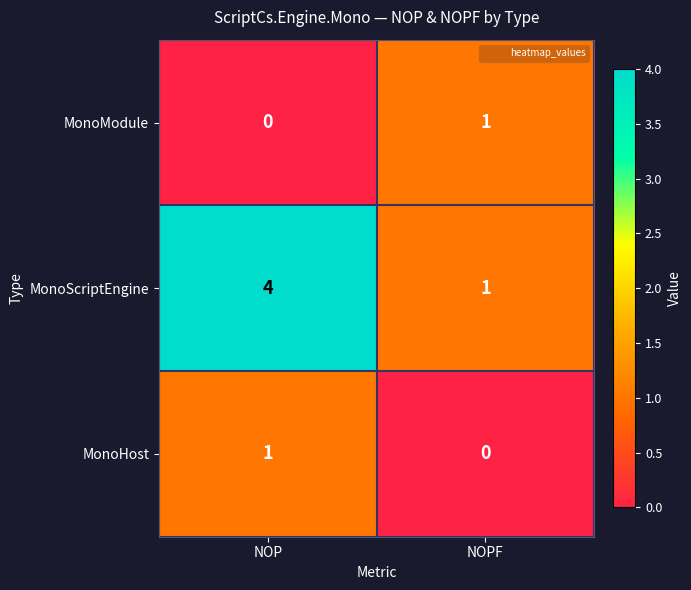

What is the approximate value of MonoScriptEngine at NOP?

4